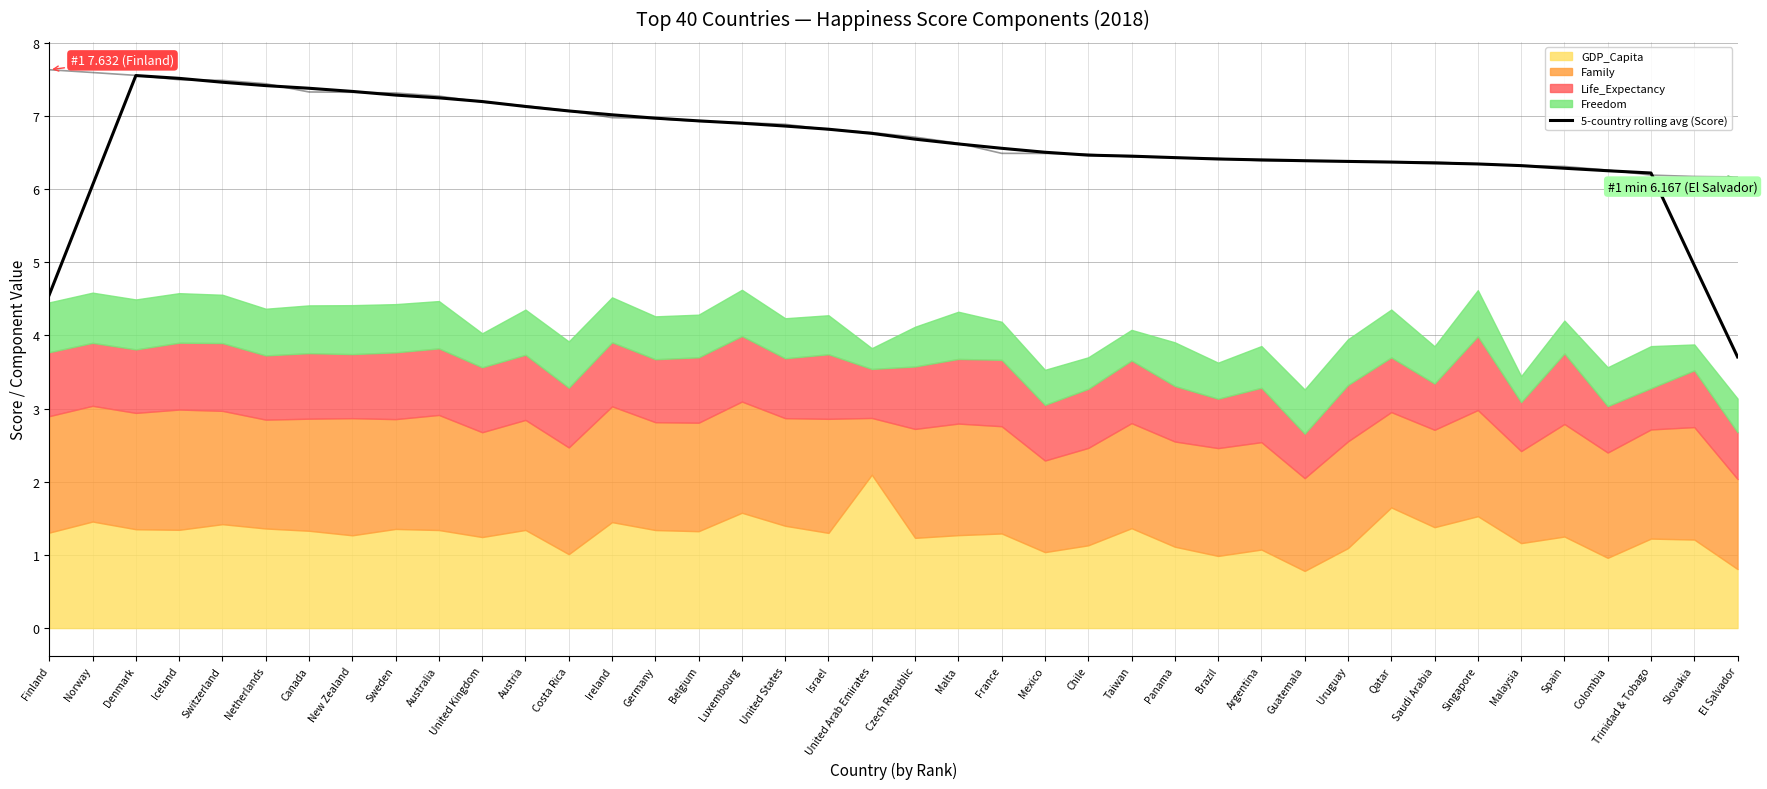

Does the chart display data point markers on the line(s)?

No